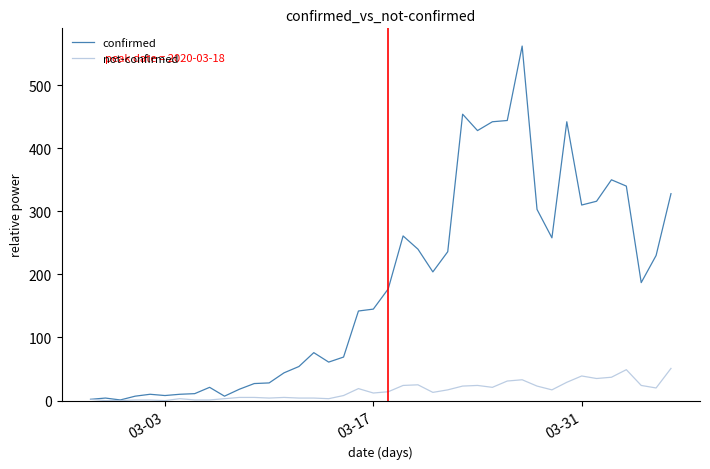

What are all the series names shown in the legend?

confirmed, not-confirmed